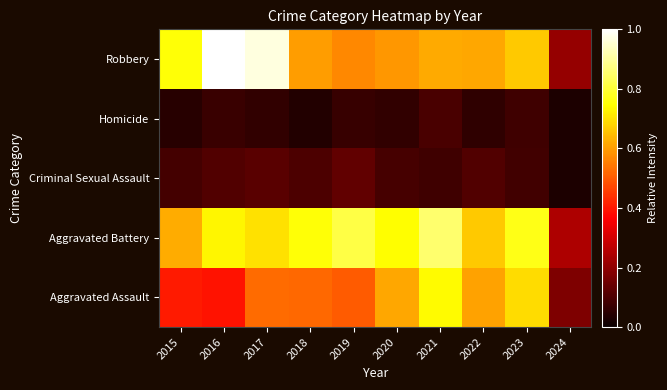

List the series in order of their peak value, highest first.

Robbery, Aggravated Battery, Aggravated Assault, Criminal Sexual Assault, Homicide